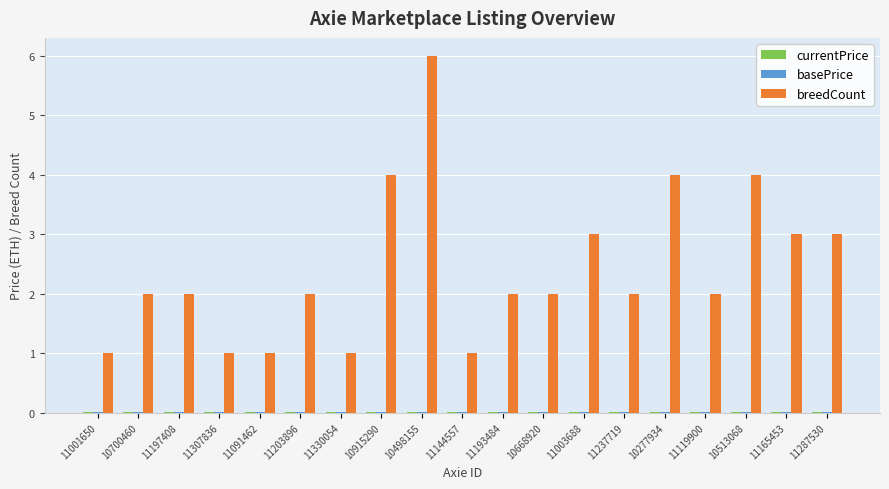

Between 11001650 and 11193484, which series saw the biggest shift?

breedCount